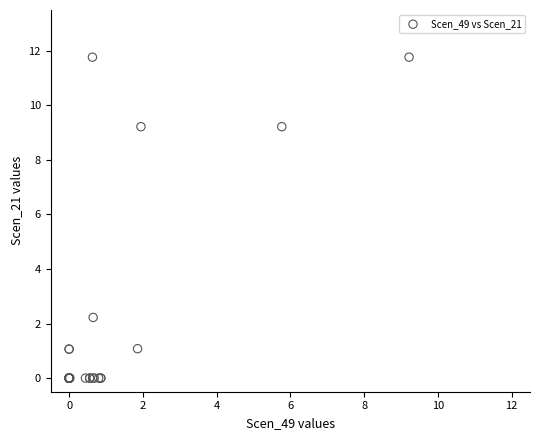

What Y value in the scatter plot is closest to 5?

2.2